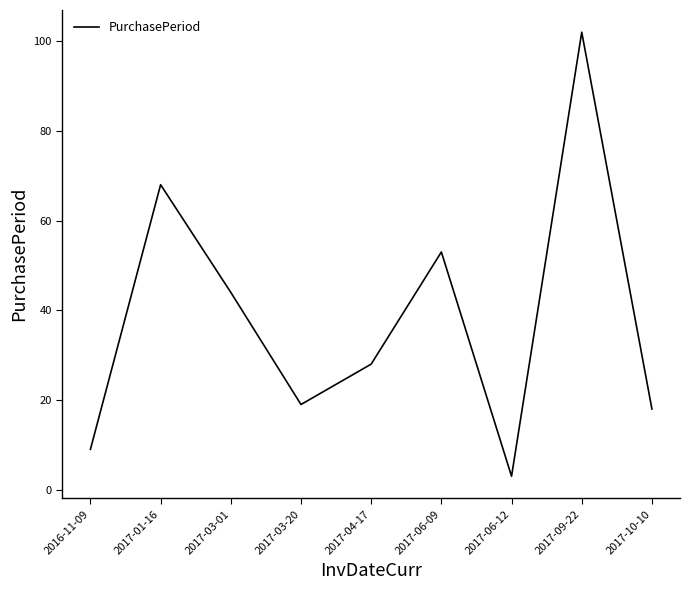

List the labels in order of value, largest first.

2017-09-22, 2017-01-16, 2017-06-09, 2017-03-01, 2017-04-17, 2017-03-20, 2017-10-10, 2016-11-09, 2017-06-12